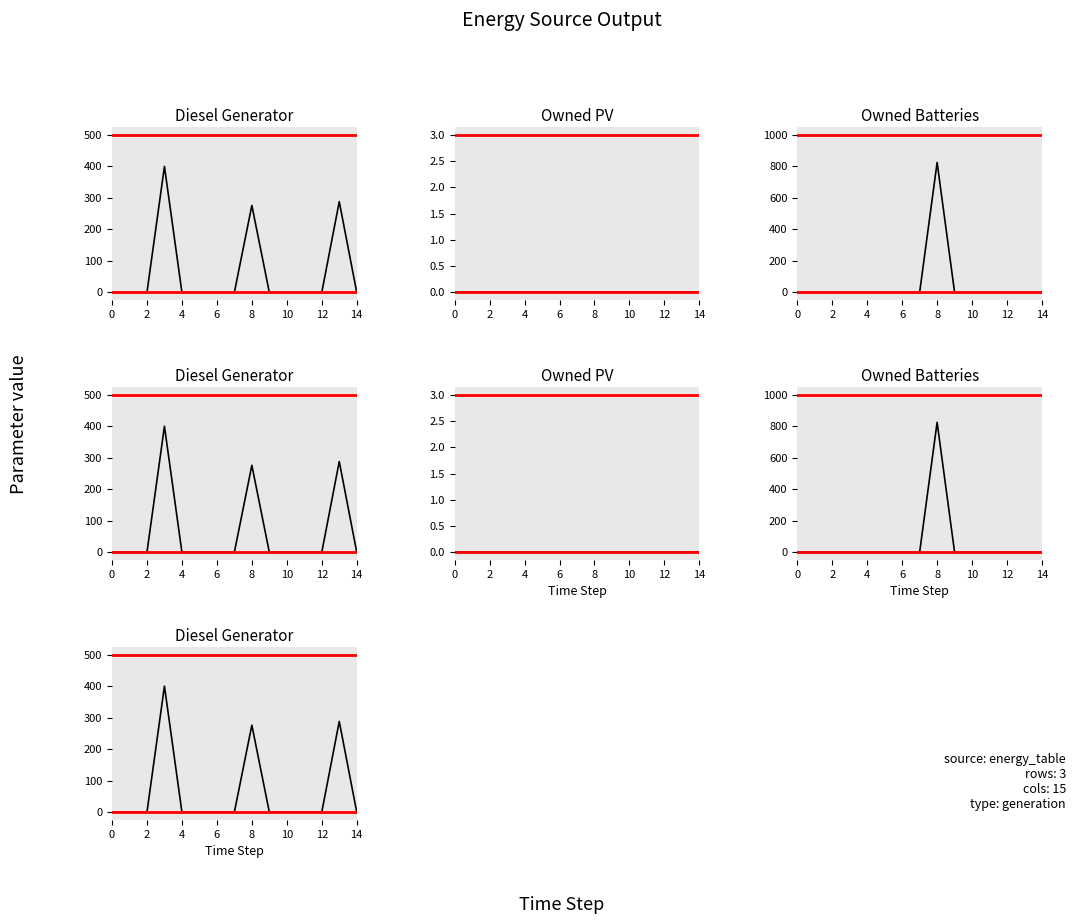

Read the Owned Batteries value at 8, to the nearest 100.

800